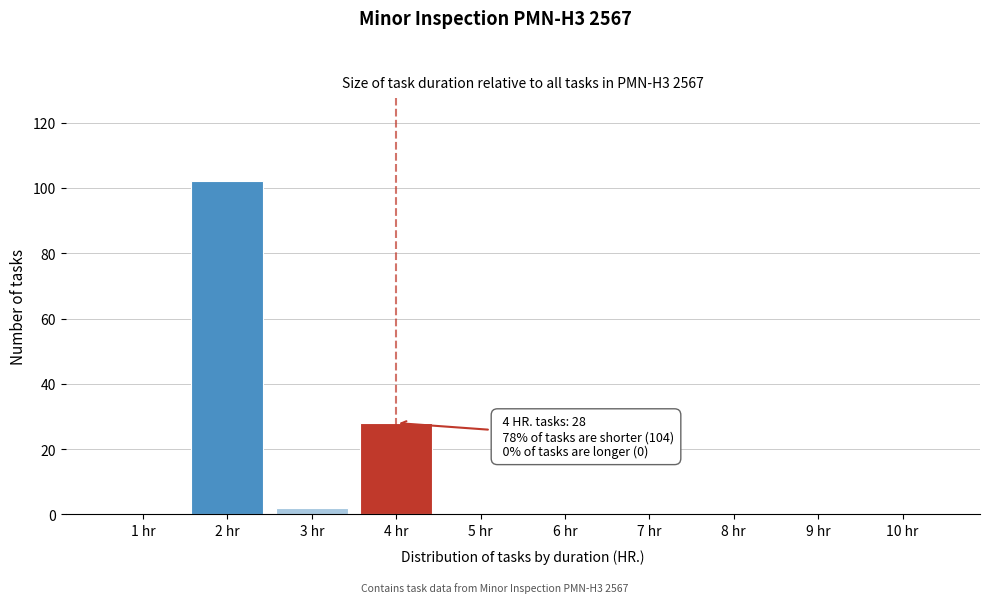

Reading left to right, what are all the values shown in this chart?

1 hr=0	2 hr=102	3 hr=2	4 hr=28	5 hr=0	6 hr=0	7 hr=0	8 hr=0	9 hr=0	10 hr=0